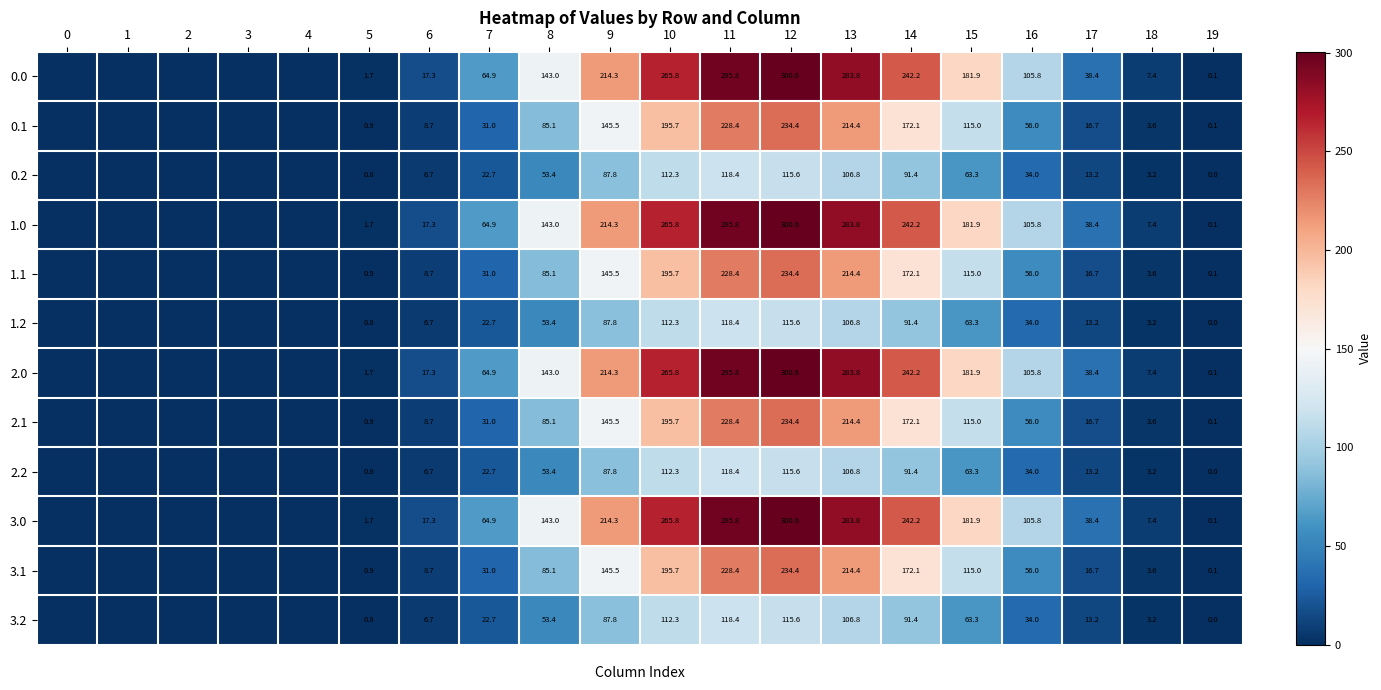

Is the value of 3.2 at 6 greater than the value of 1.1 at 12?

No